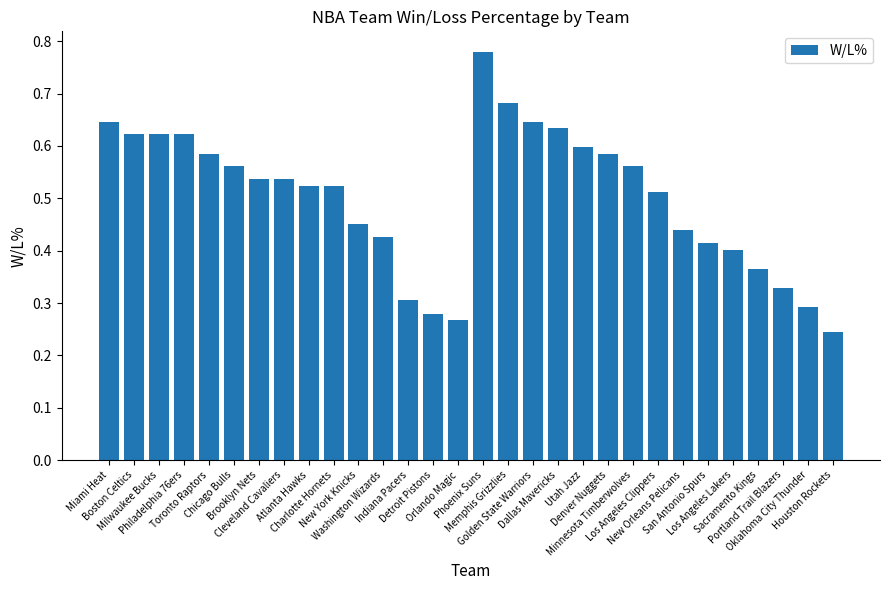

What is the sum of all values?

15.0